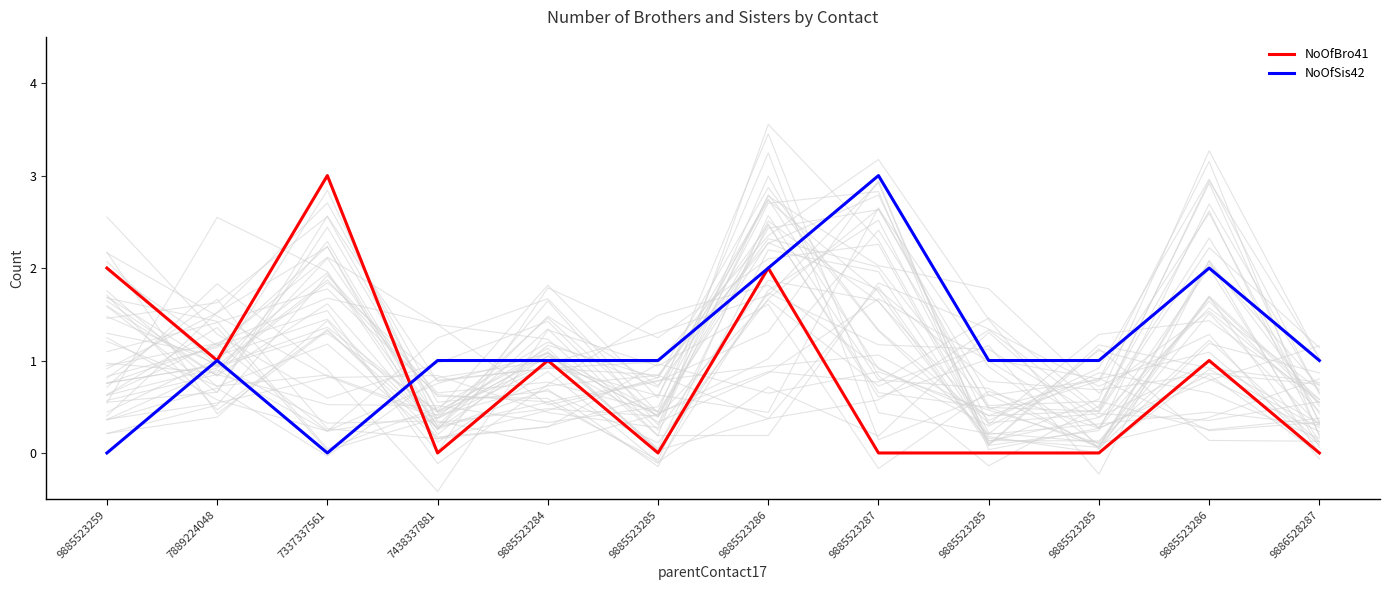

Which series changed the most between 9885523285 and 9885523286?

NoOfBro41